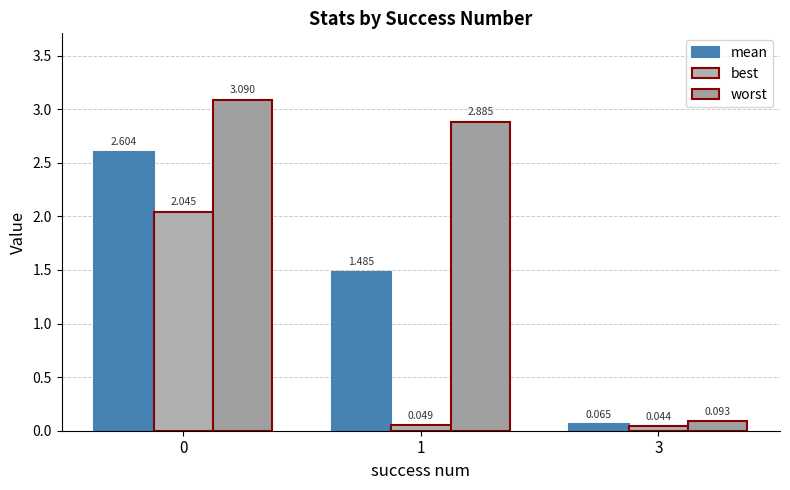

How many categories are shown in the chart?

3